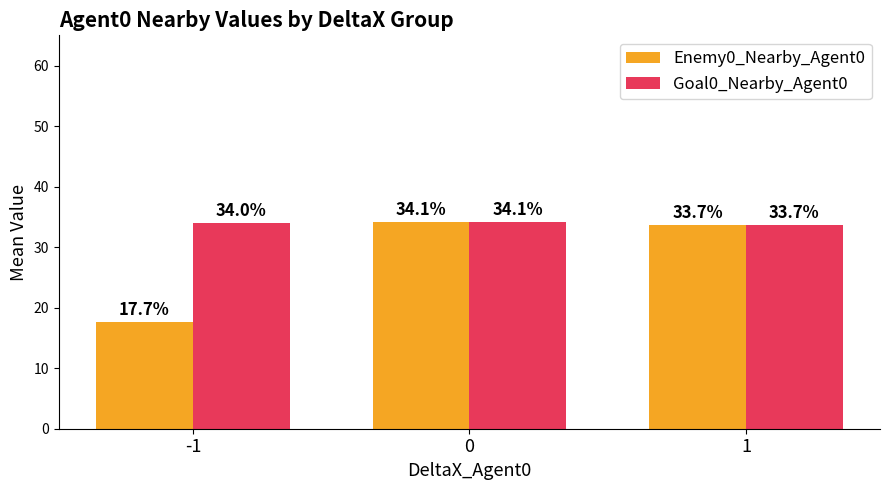

What is the difference between the maximum and minimum values in the Goal0_Nearby_Agent0 series?

0.4